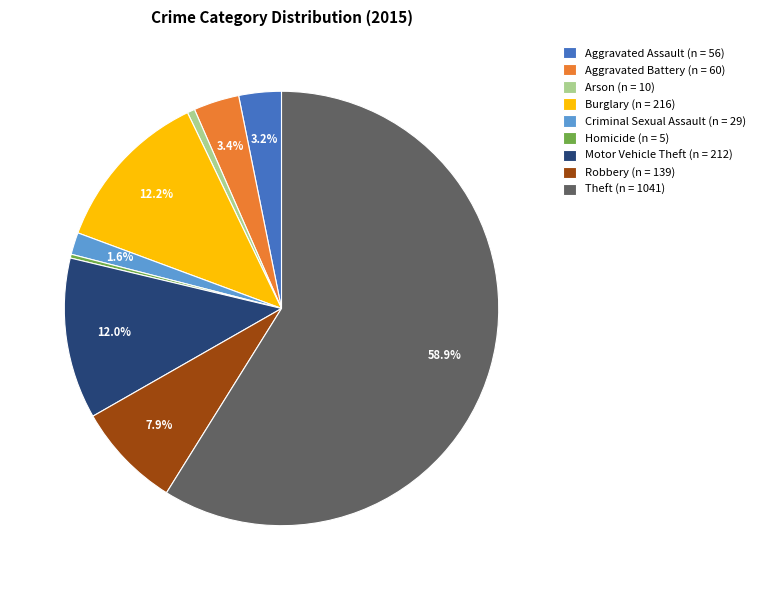

Does any single category account for the majority?

Yes